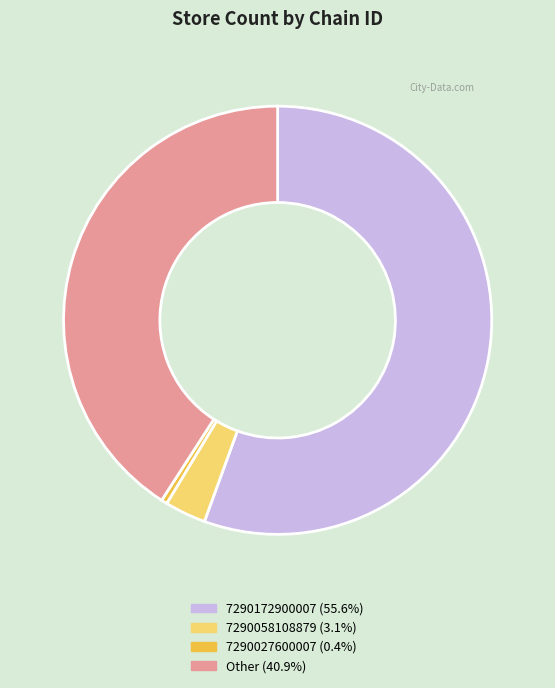

Does any single category account for the majority?

Yes